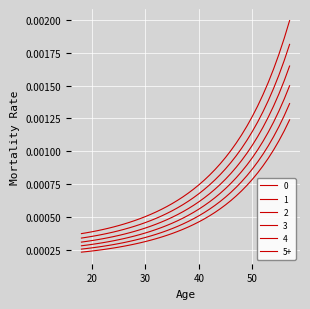

Which series has the largest total across all categories?

5+